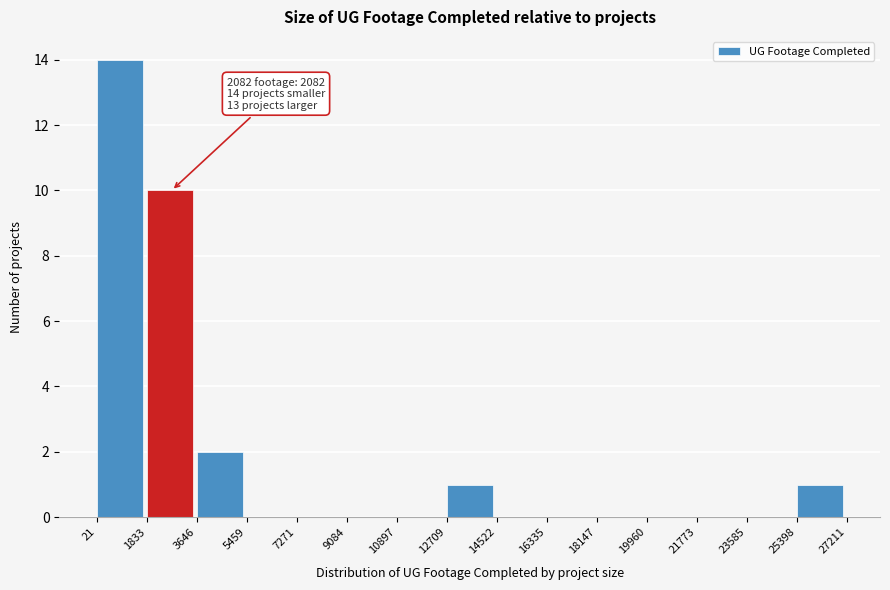

Which range on the x-axis has the tallest bar?

21 to 1833